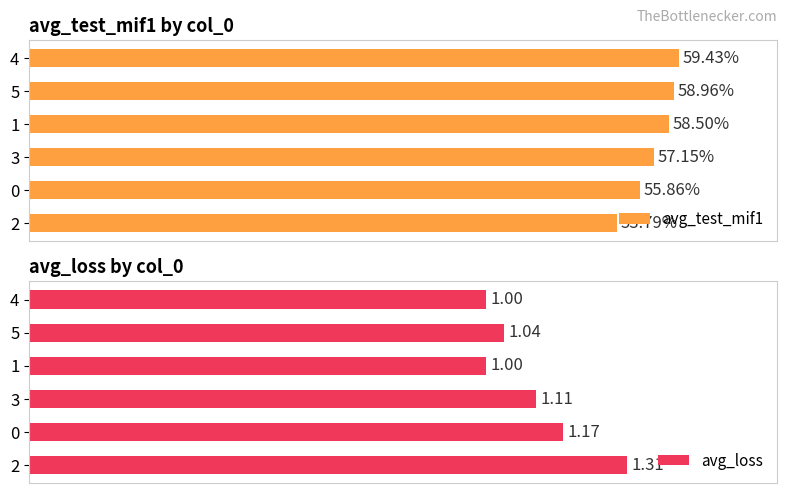

List the labels in order of avg_test_mif1 value, largest first.

4, 5, 1, 3, 0, 2